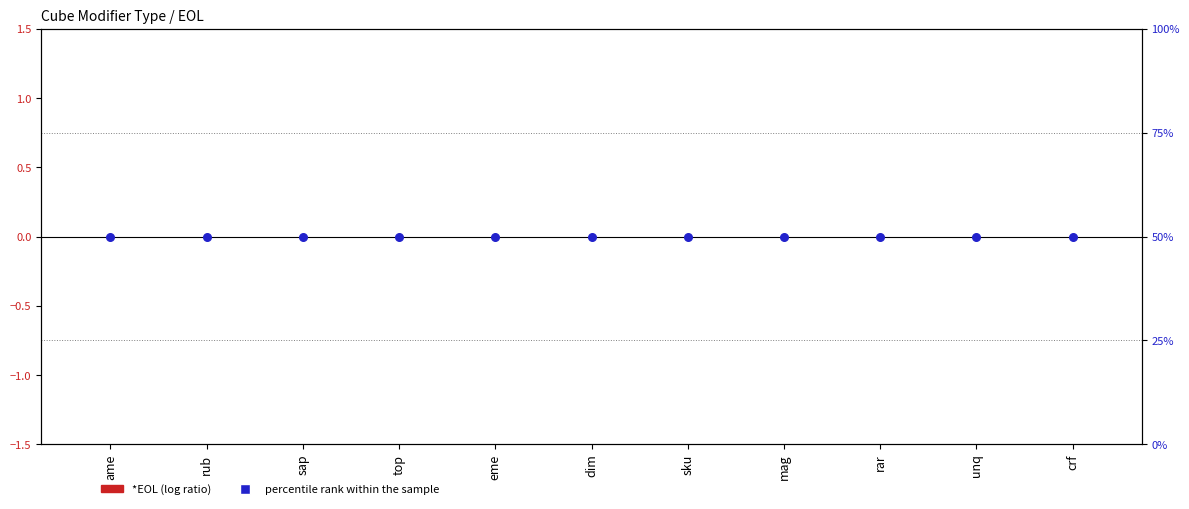

Which series has the largest total across all categories?

percentile rank within the sample